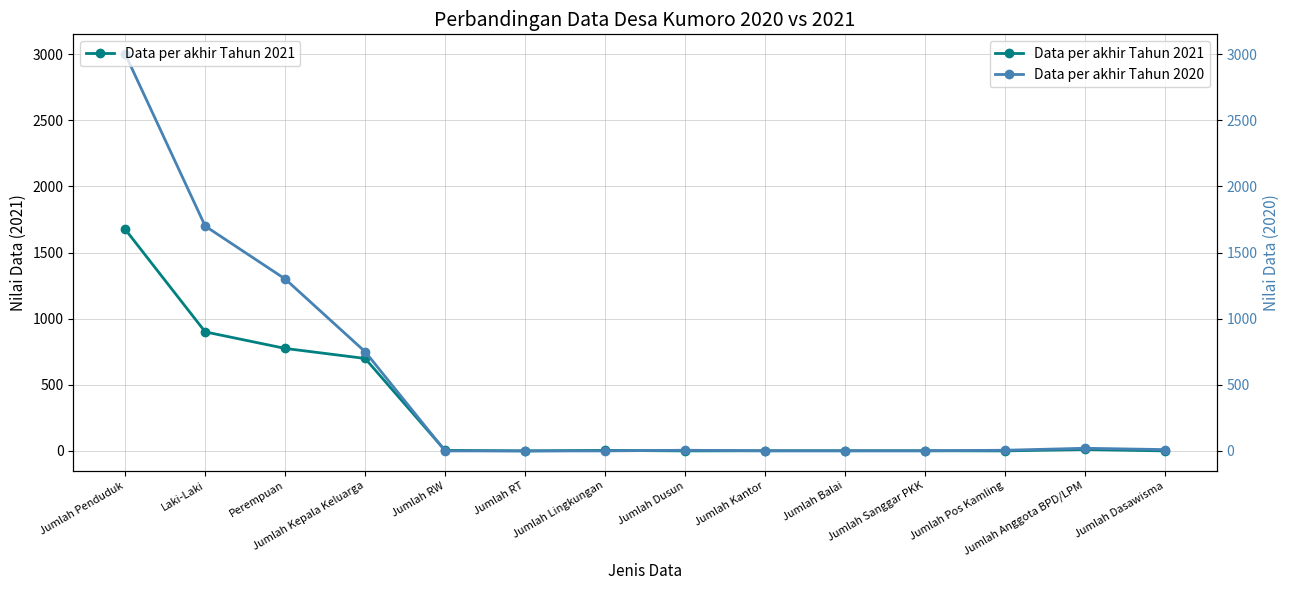

Is the value of Data per akhir Tahun 2021 at Jumlah Sanggar PKK greater than the value of Data per akhir Tahun 2020 at Jumlah Dusun?

No